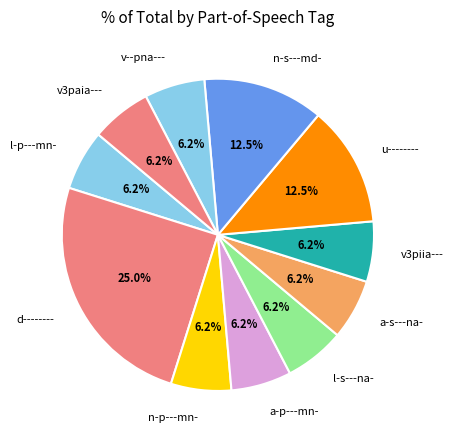

Count the number of slices in the pie.

11